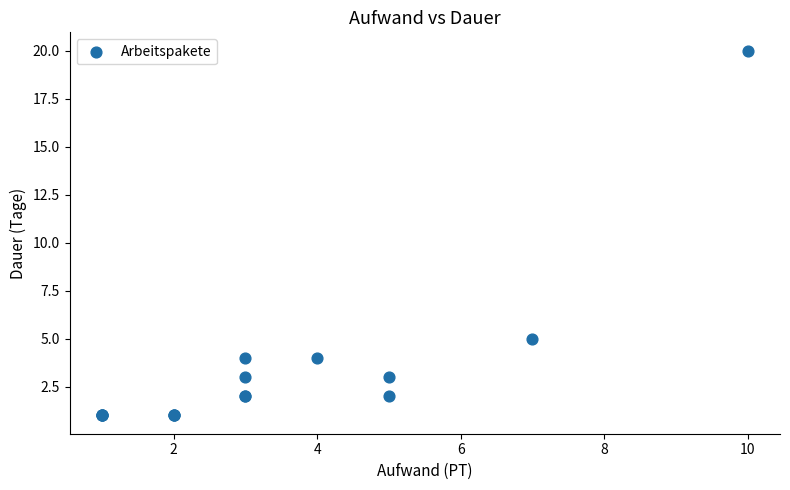

What Y value in the scatter plot is closest to 10?

5